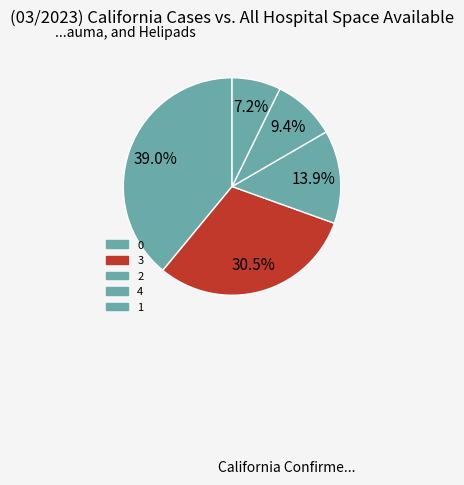

What is the ratio of the value at 4 to the value at 0?

0.2